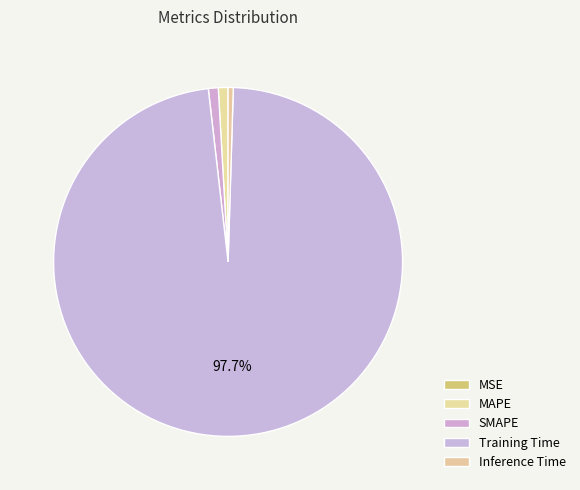

How many slices are in this pie chart?

5